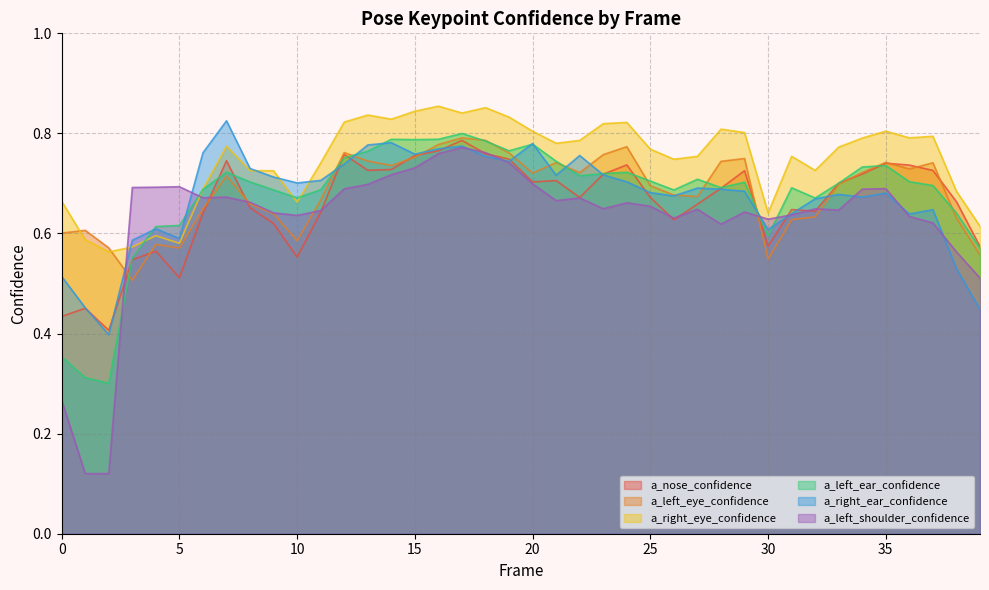

At which label is a_left_shoulder_confidence closest to 0?

1